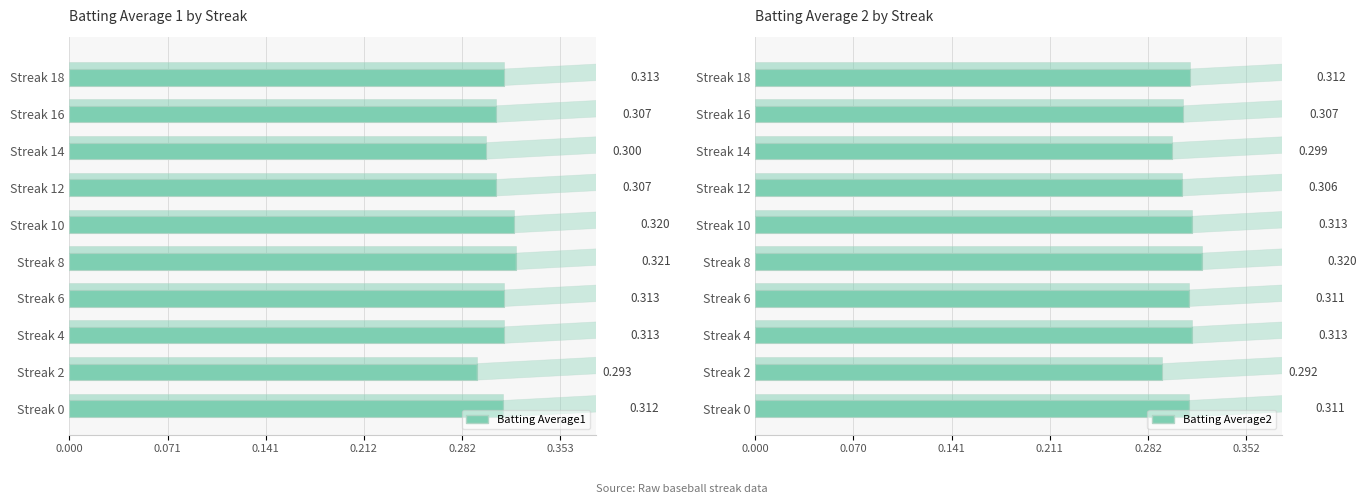

Between Streak 16 and Streak 2, which is larger?

Streak 16